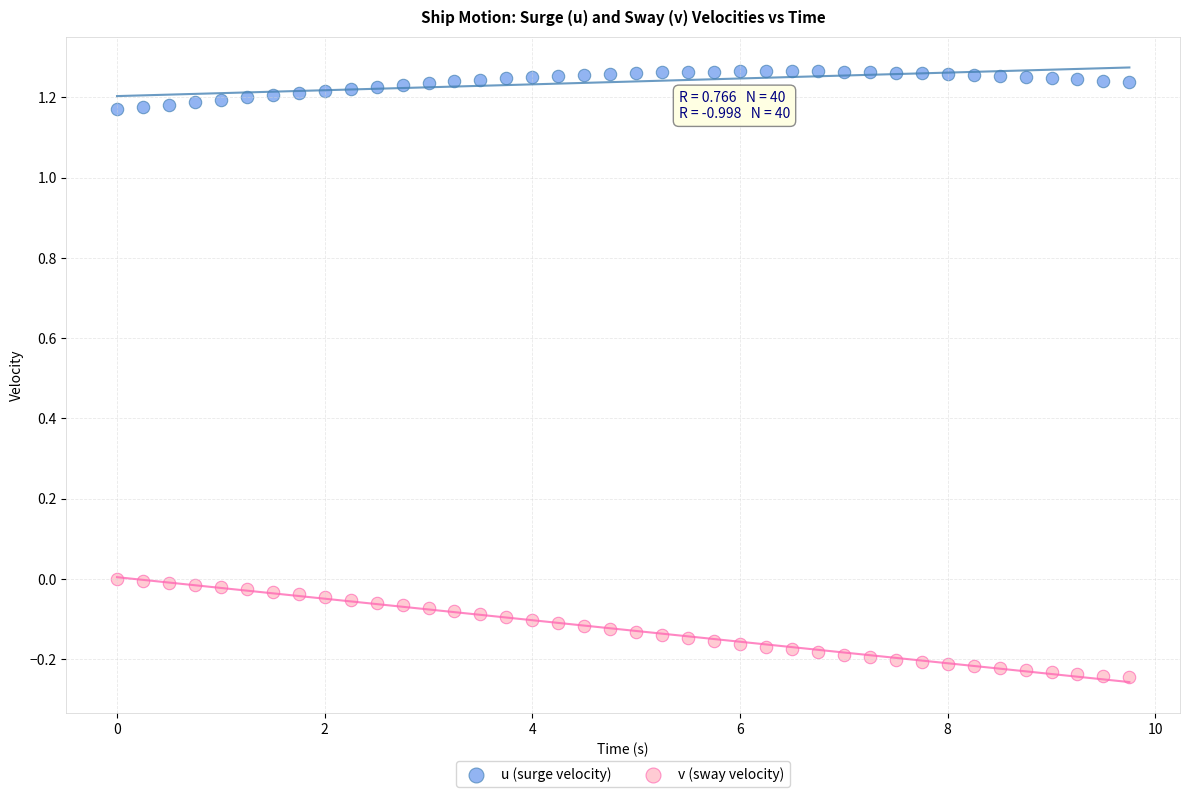

Which series contains the highest Y value?

u (surge velocity)